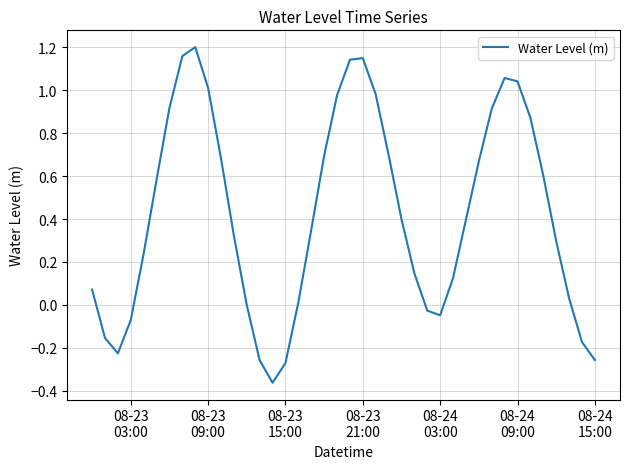

What is the difference between the maximum and minimum values?

1.6